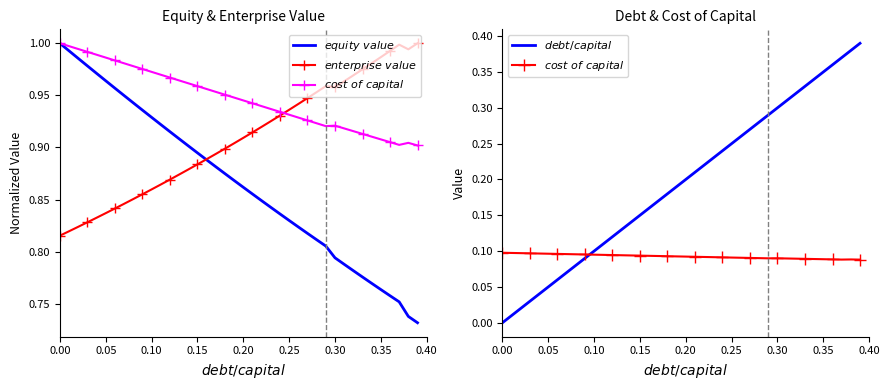

What is the lowest value of the $enterprise\ value$ series?

0.8